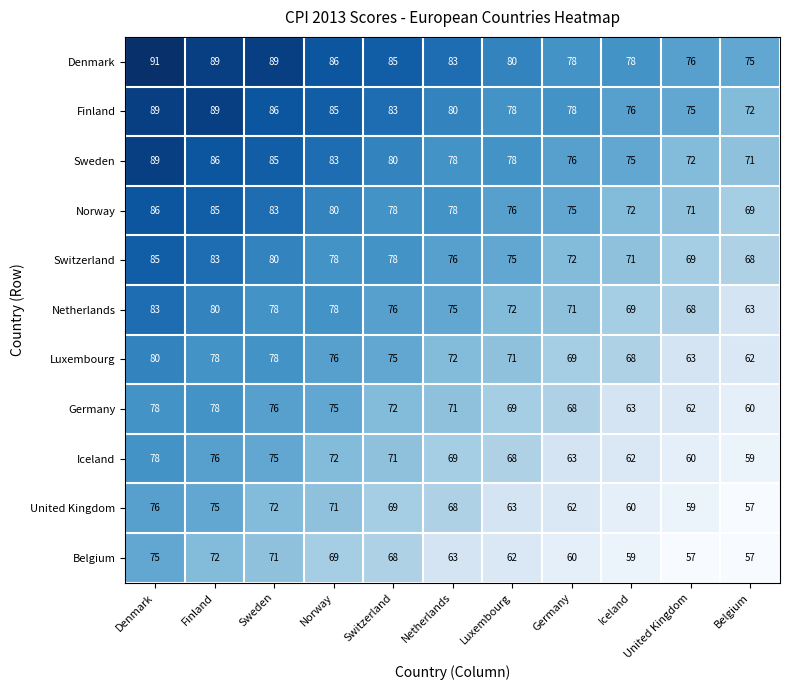

Where is Luxembourg nearest to the value 71?

Luxembourg